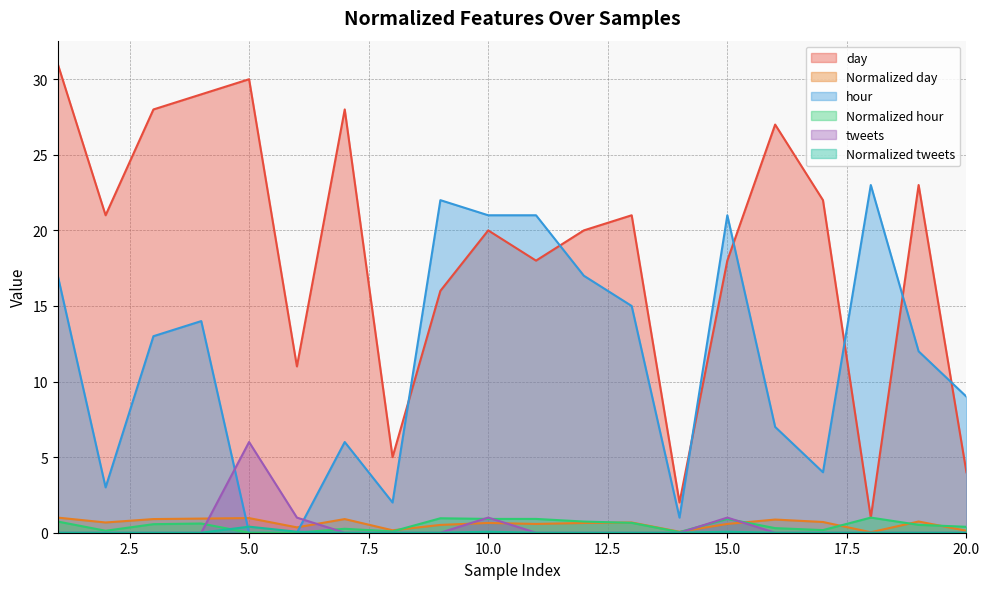

Which series has the largest range (max minus min)?

day